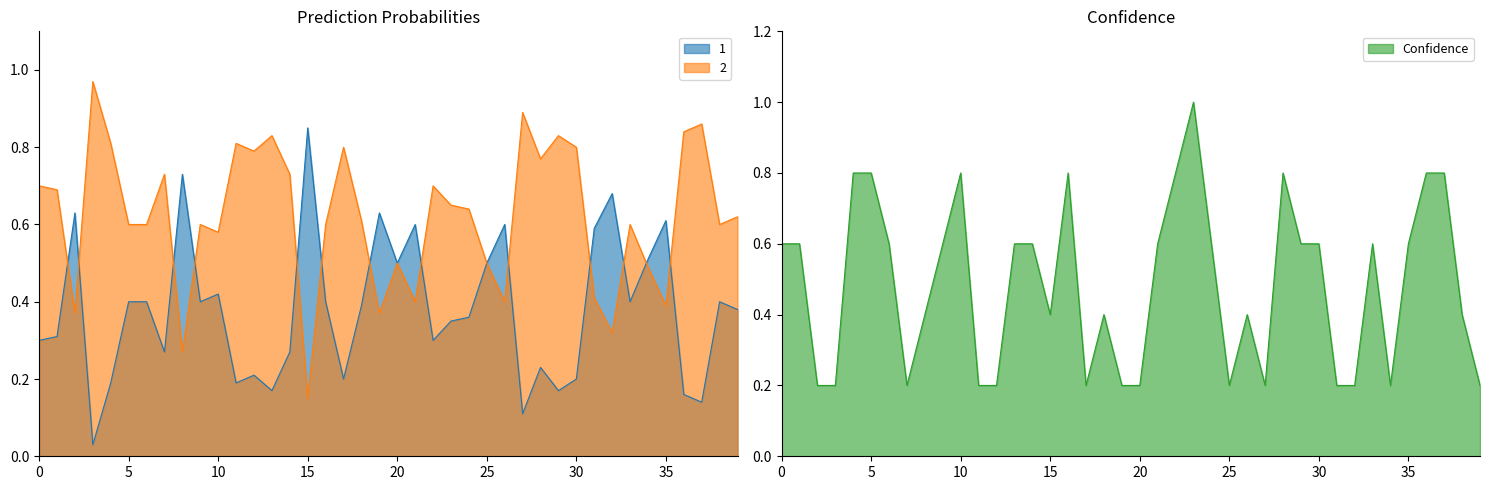

How many Confidence values are between 0 and 1?

40